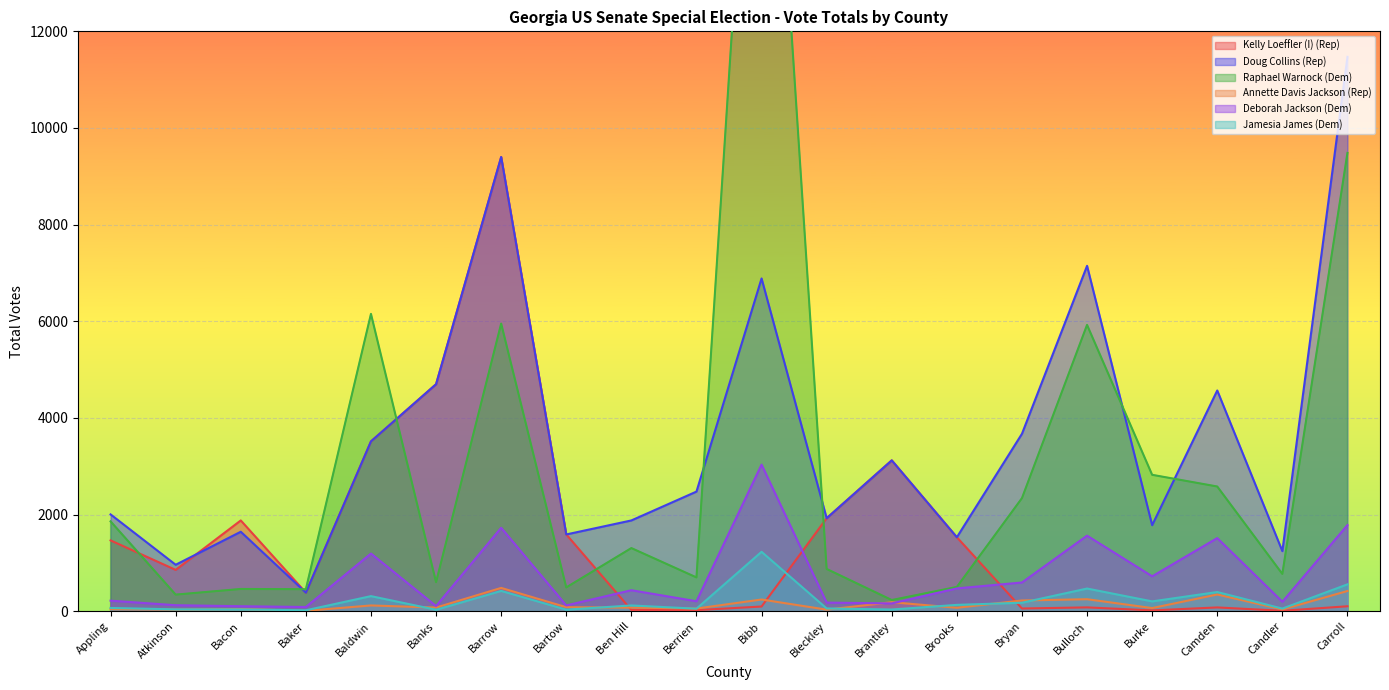

Rank the series at Brantley from lowest to highest value.

Jamesia James (Dem), Deborah Jackson (Dem), Annette Davis Jackson (Rep), Raphael Warnock (Dem), Kelly Loeffler (I) (Rep), Doug Collins (Rep)